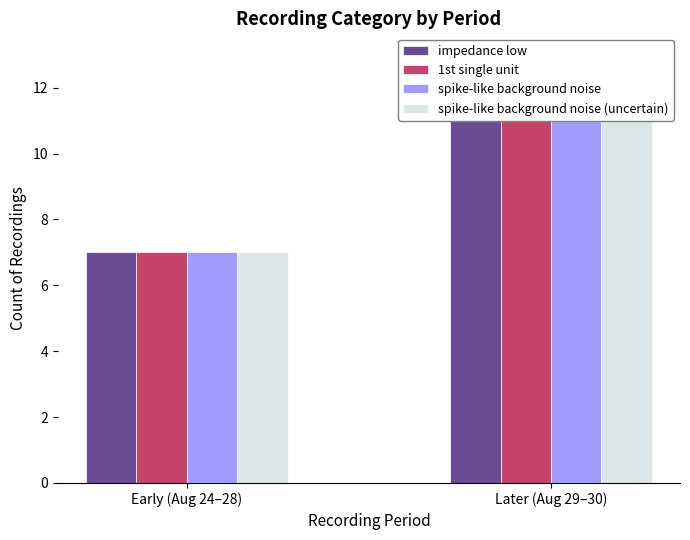

List the series in order of their peak value, highest first.

impedance low, 1st single unit, spike-like background noise, spike-like background noise (uncertain)